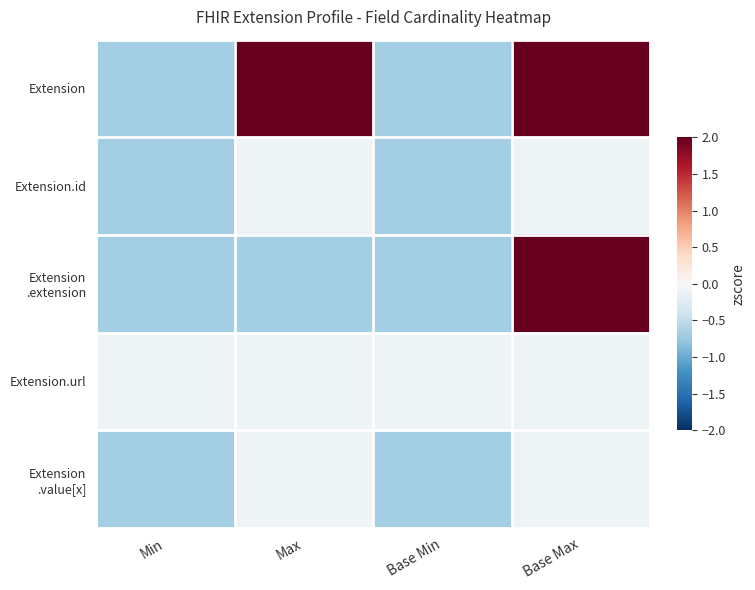

At how many categories does at least one series exceed 1?

2